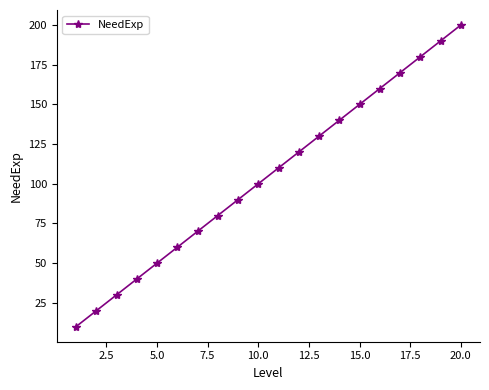

What is the difference between the second highest and minimum values?

180